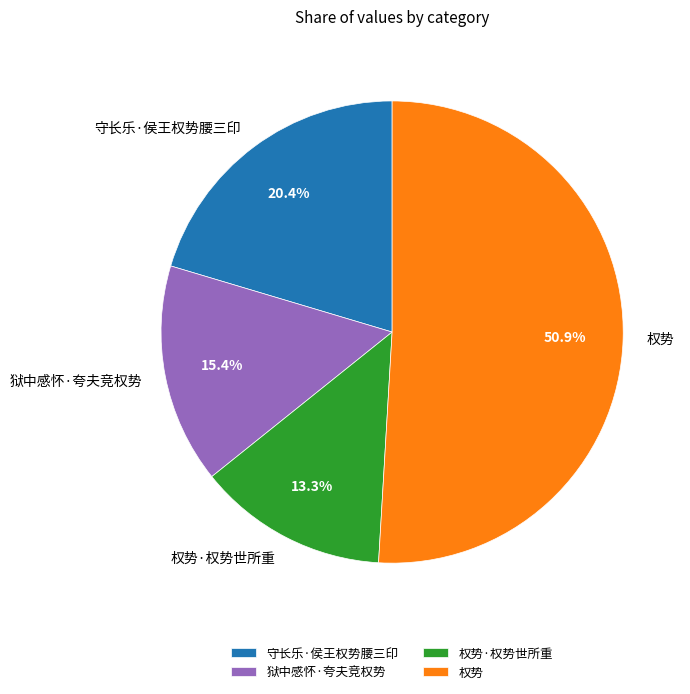

To the nearest percent, what percentage of the pie is 权势?

51%